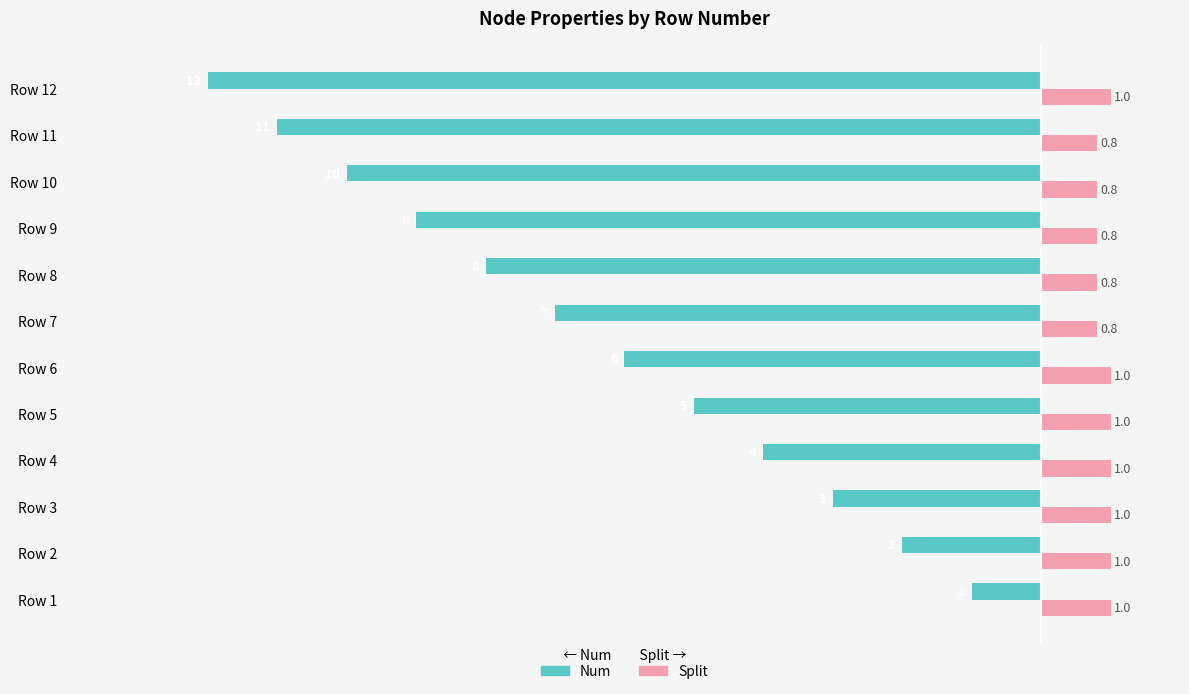

What is the average value of the Num series?

-6.5